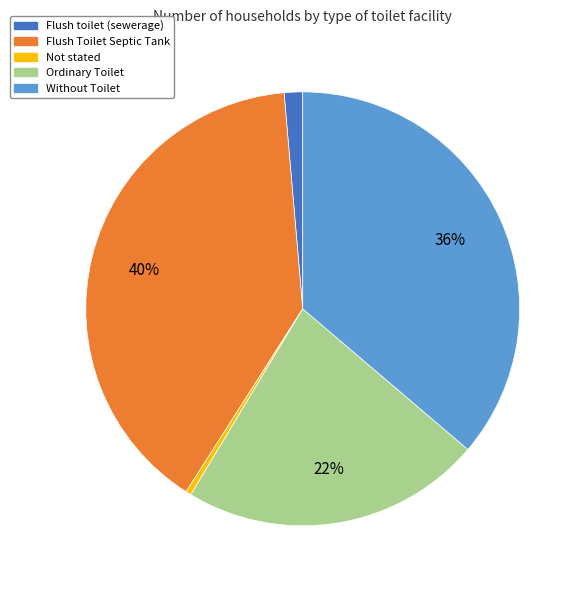

Is Flush toilet (sewerage) the majority of the pie?

No